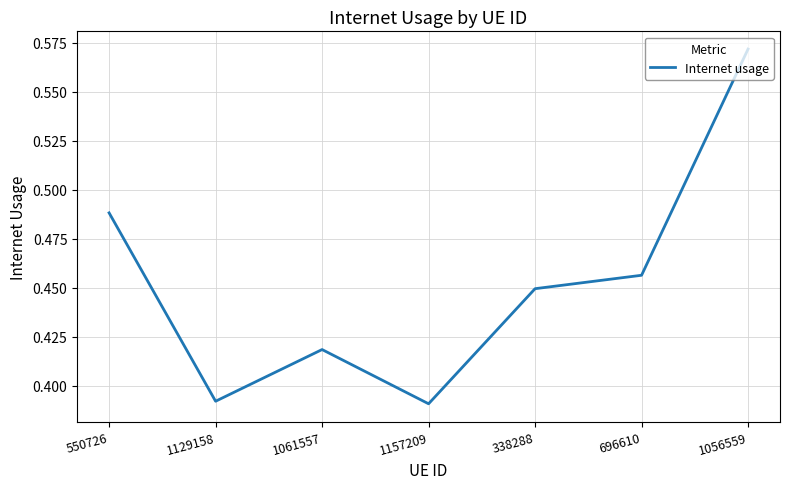

What is the change in value from 1157209 to 696610?

+0.1